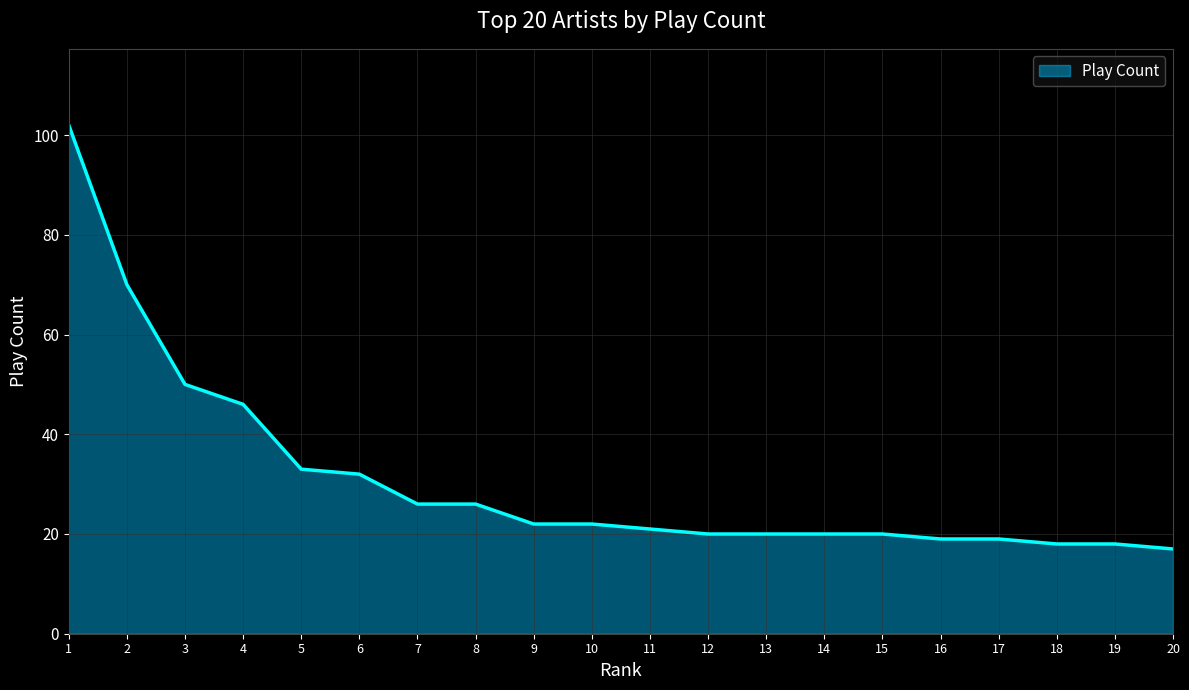

Reading left to right, extract all data points from this chart.

1=102	2=70	3=50	4=46	5=33	6=32	7=26	8=26	9=22	10=22	11=21	12=20	13=20	14=20	15=20	16=19	17=19	18=18	19=18	20=17